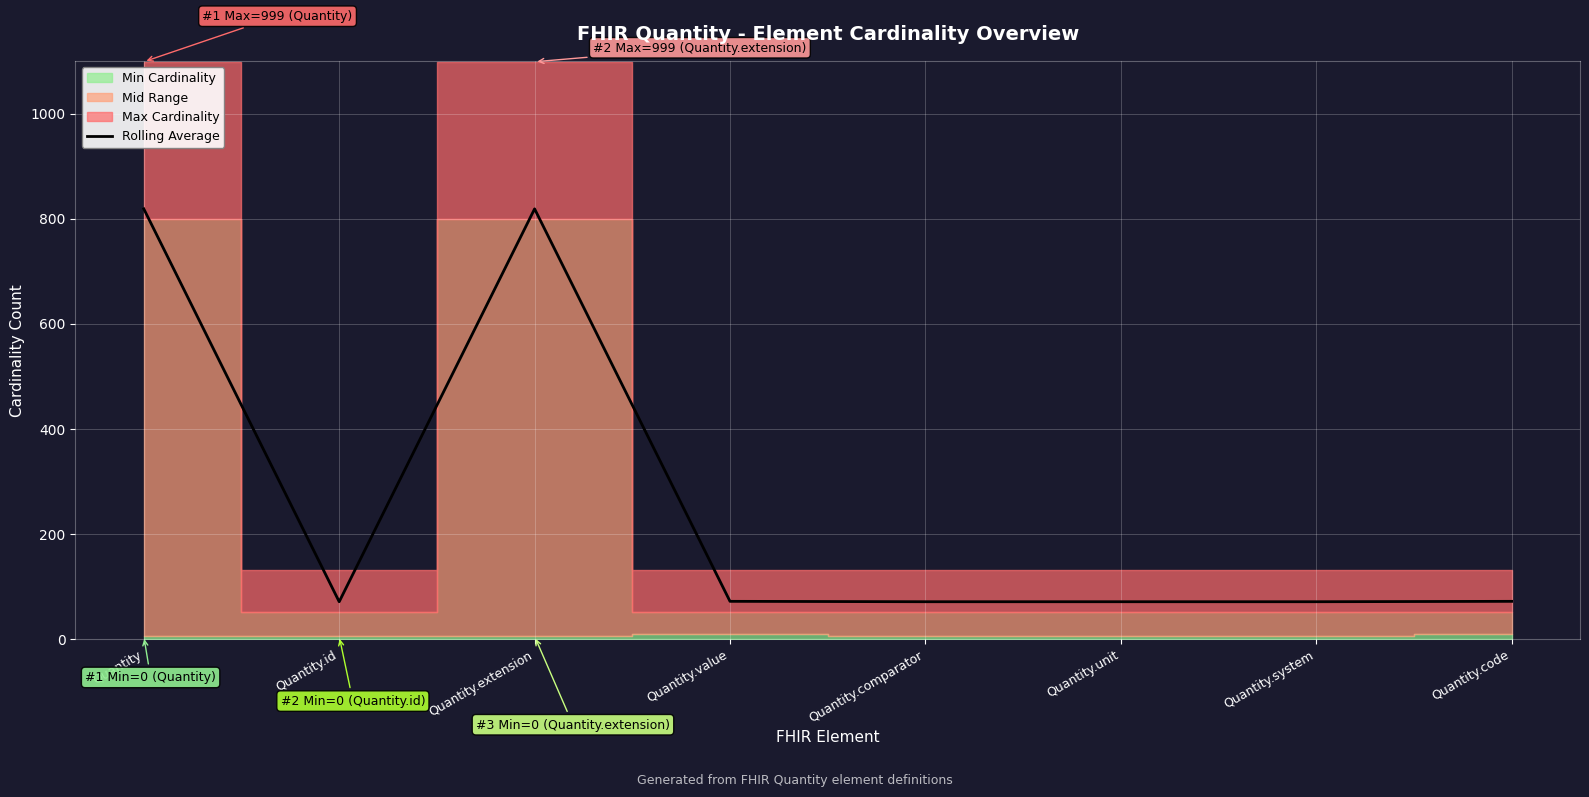

What is the greatest value displayed?

818.5